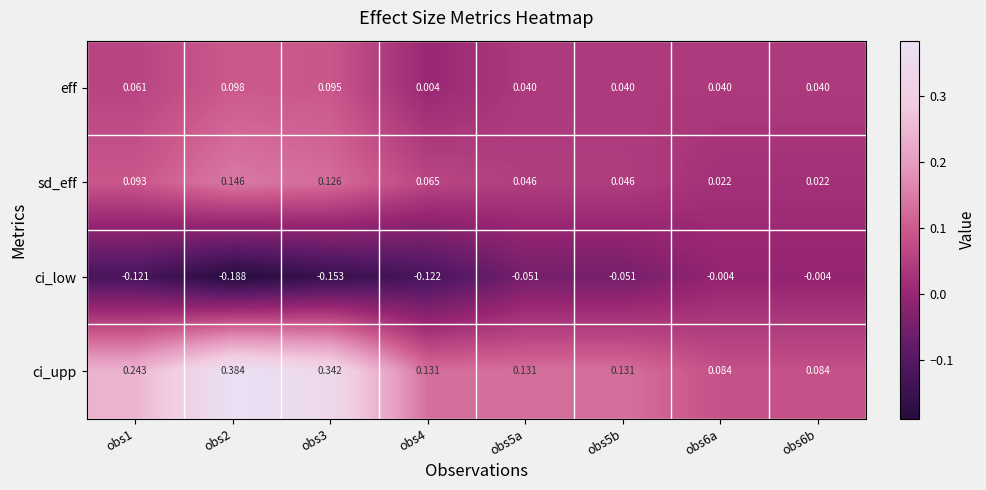

Which series has the largest range (max minus min)?

ci_upp